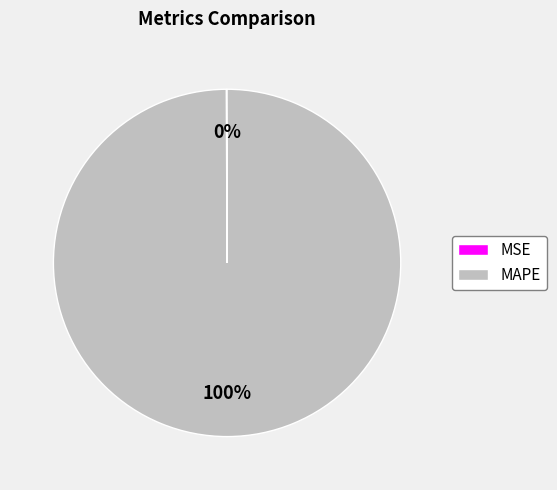

Which slice is the largest?

MAPE